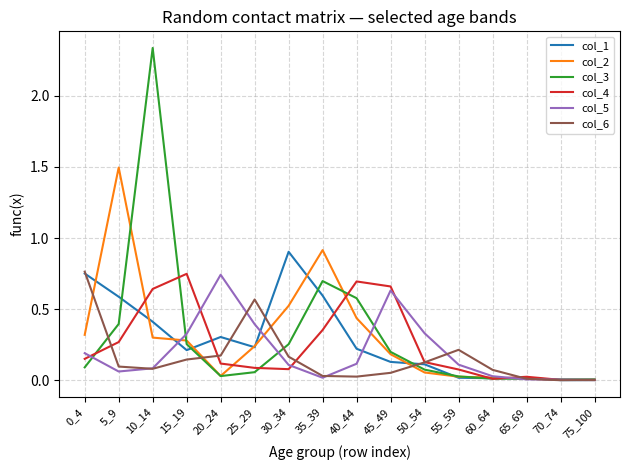

The value of col_1 at 40_44 is 0.2. True or false?

True